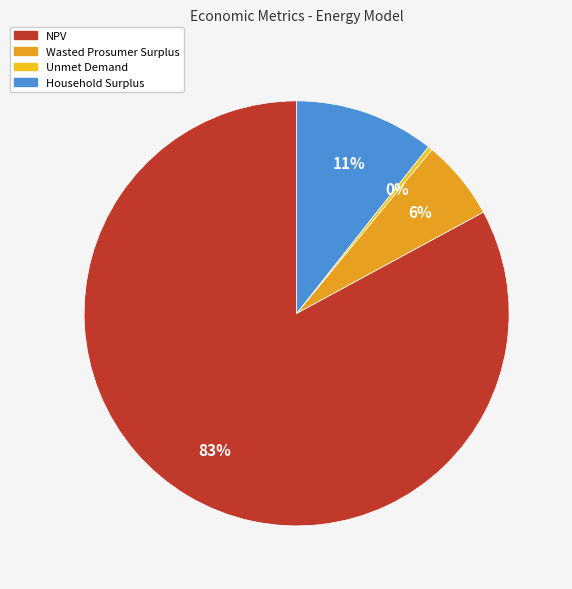

How many slices are in this pie chart?

4